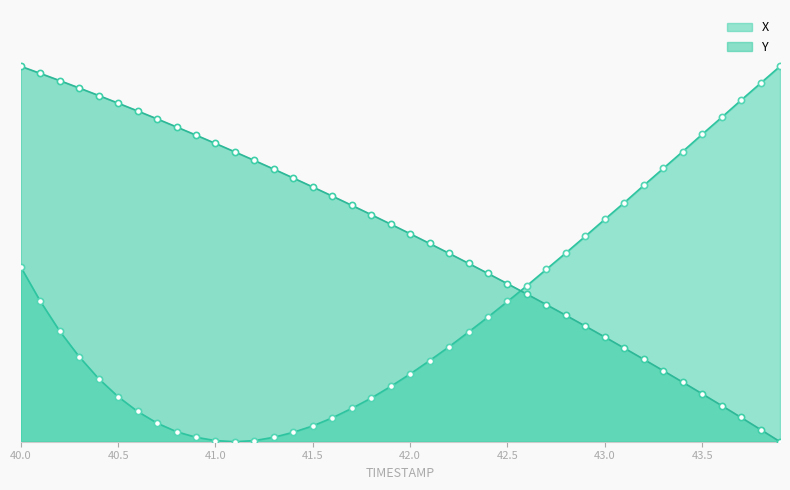

Is the value of Y at 42.5 greater than the value of X at 40.0?

No